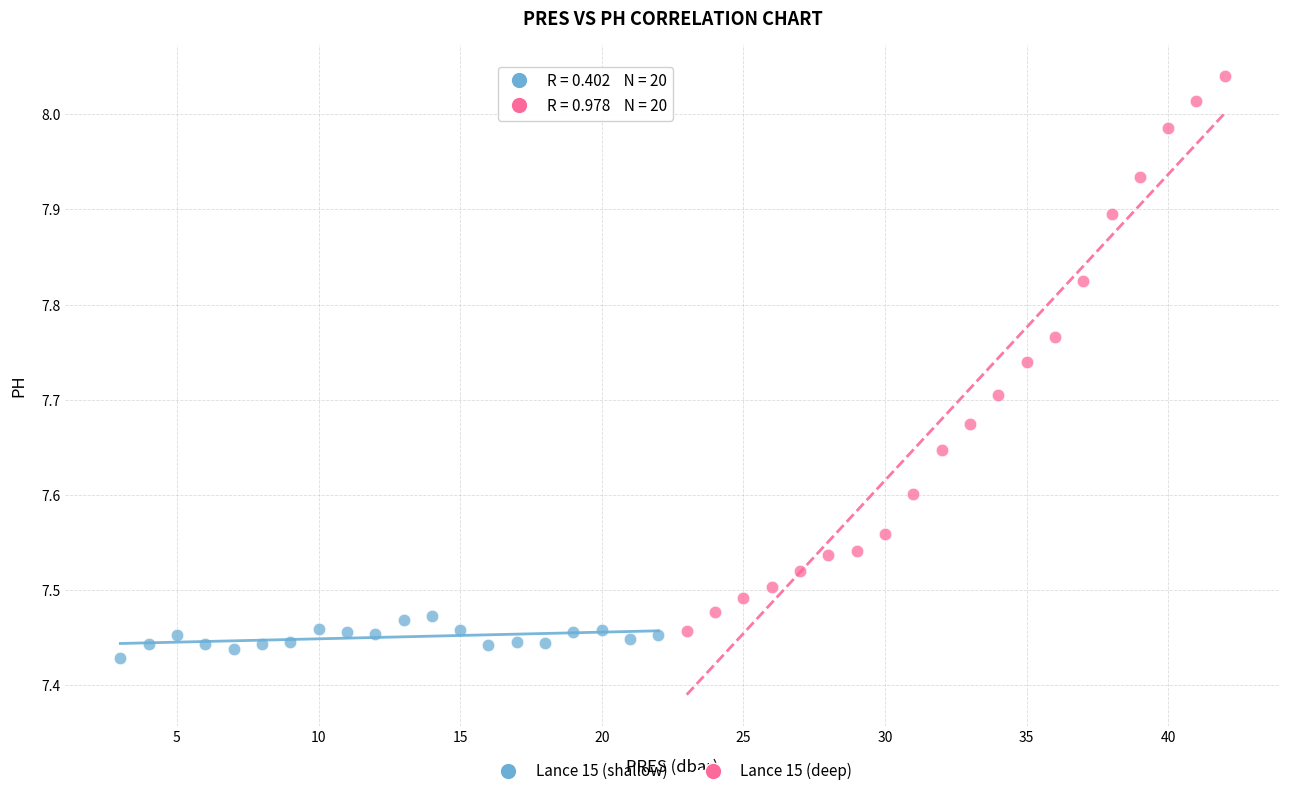

Which series reaches the maximum Y coordinate?

Lance 15 (deep)